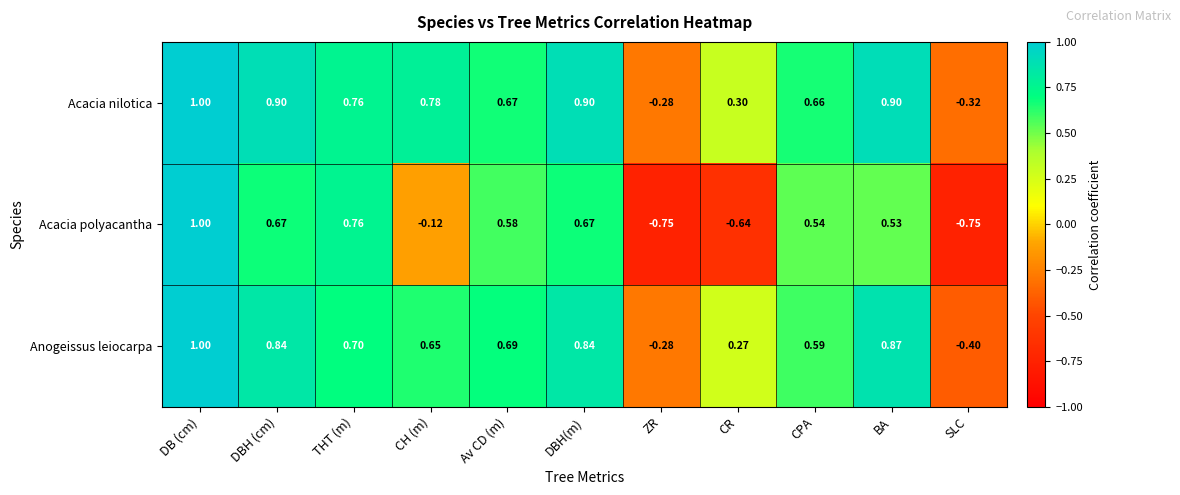

Which series changed the most between CPA and SLC?

Acacia polyacantha